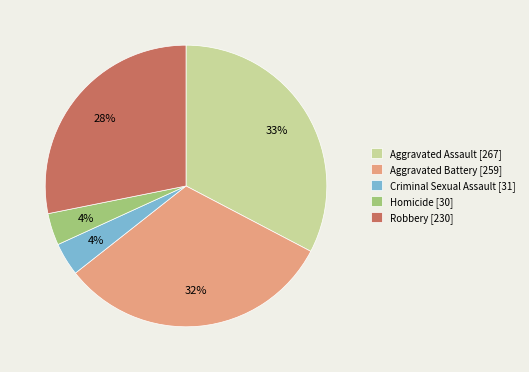

Between Aggravated Assault [267] and Aggravated Battery [259], which is larger?

Aggravated Assault [267]